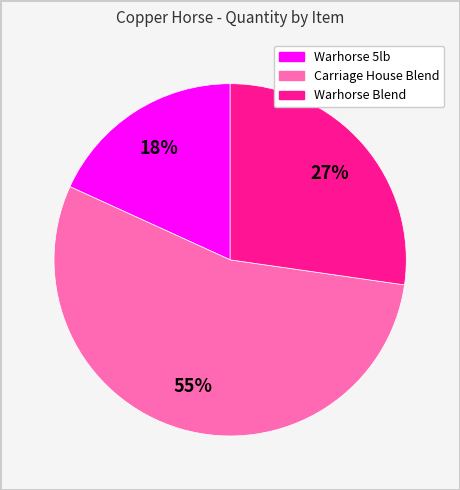

Is there any slice that represents more than half of the pie?

Yes